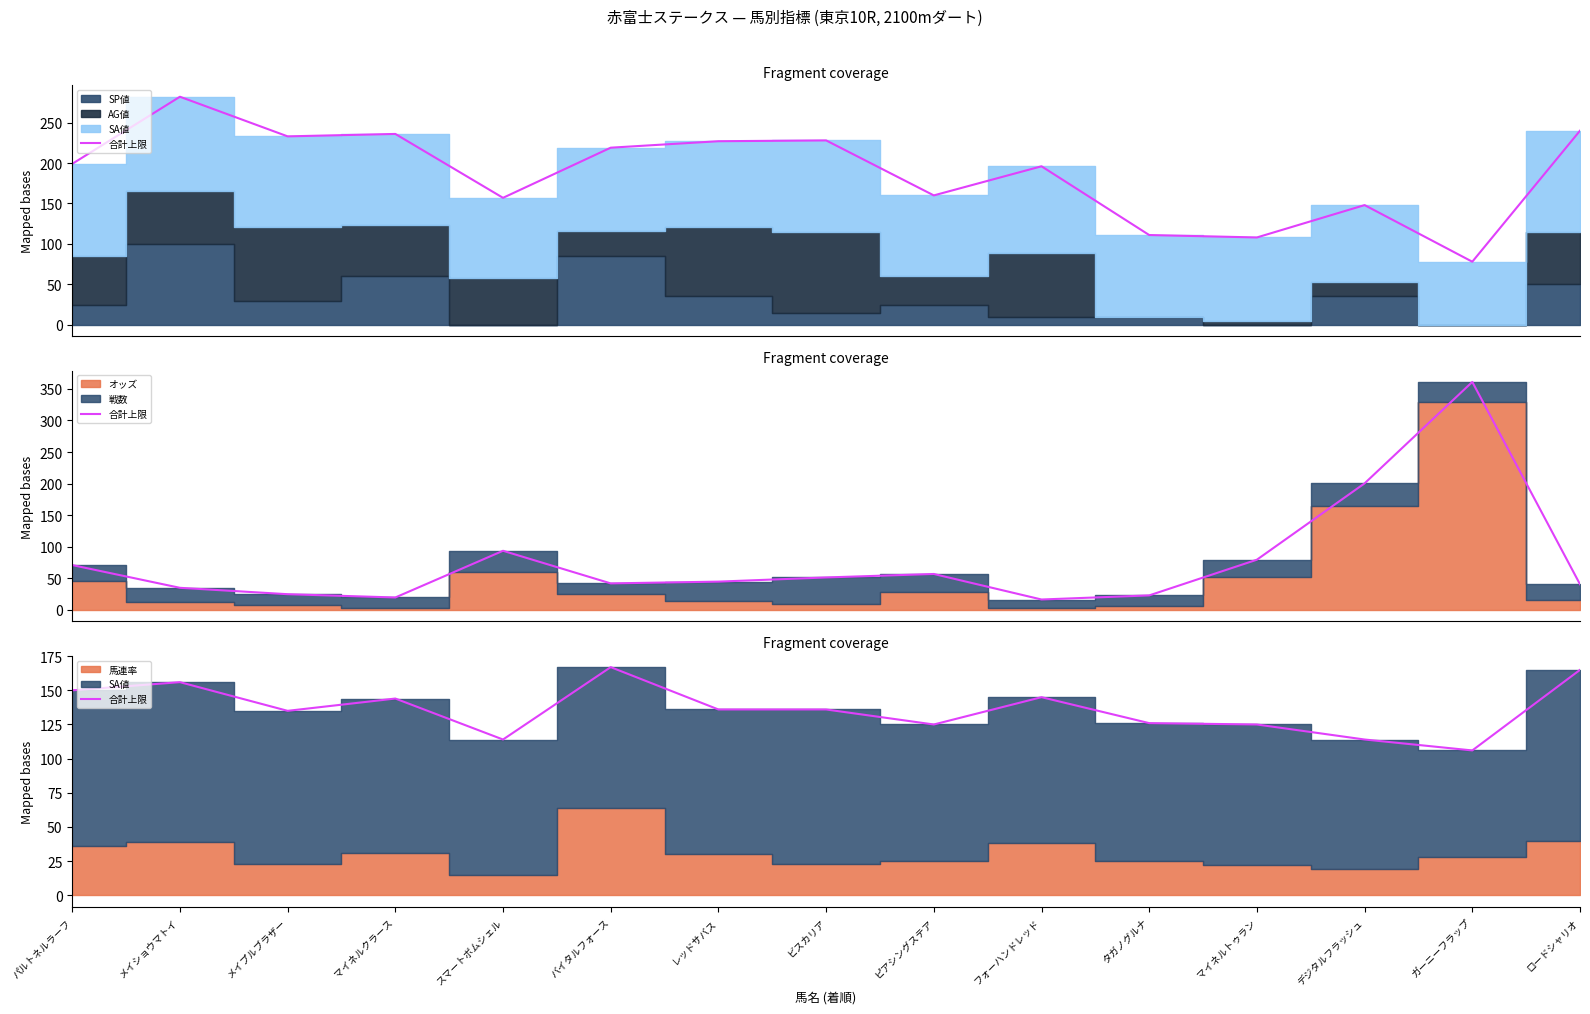

At which category does the chart reach its minimum across all series?

ガーニーフラップ